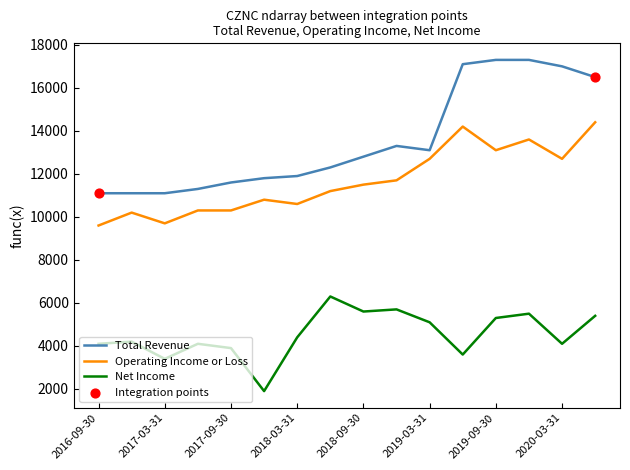

Which series has the largest total across all categories?

Total Revenue